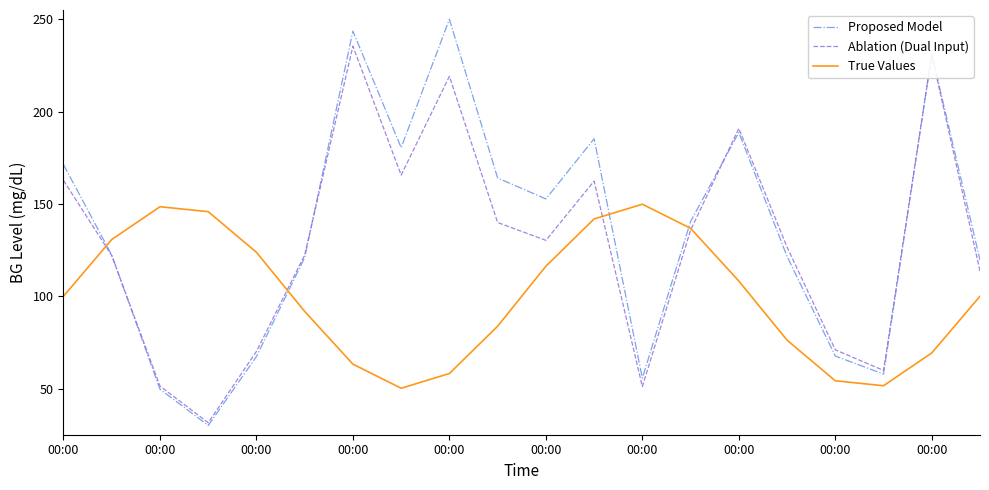

How many series are shown in this chart?

3